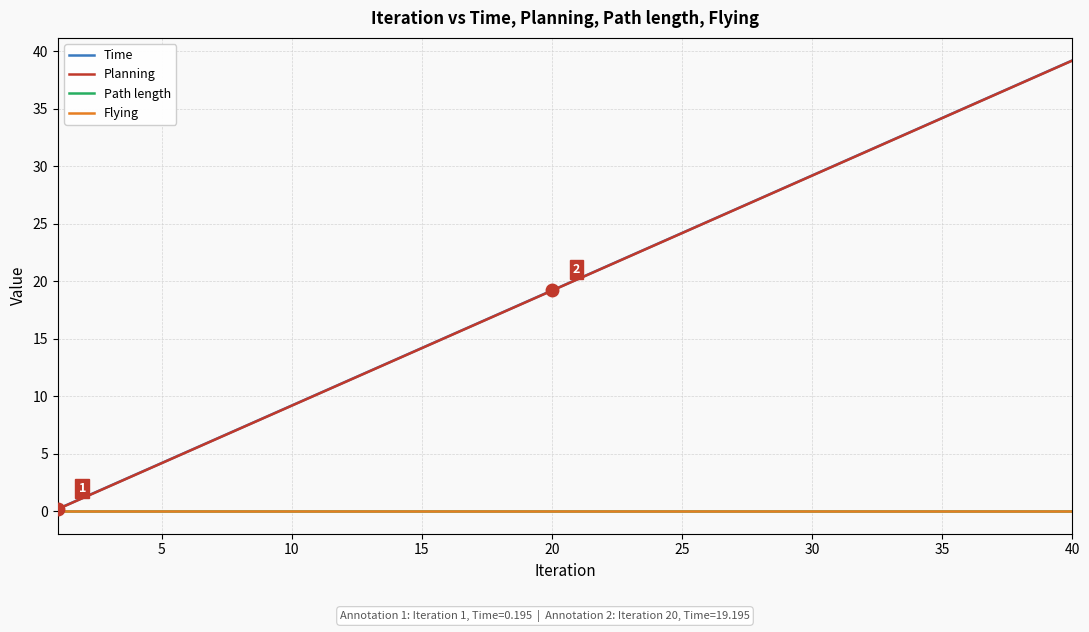

Is this an area chart (filled region under the line)?

No